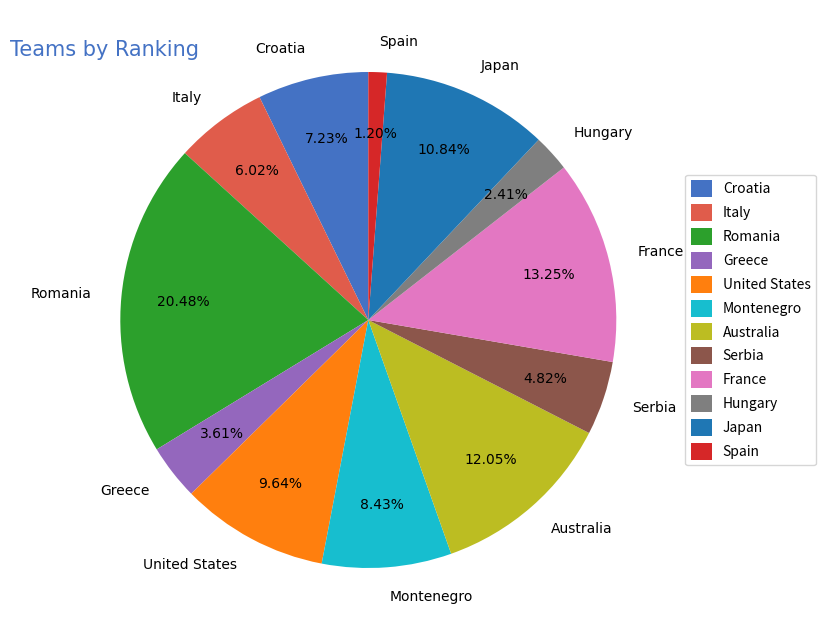

How much of the chart is everything except France?

86.7%